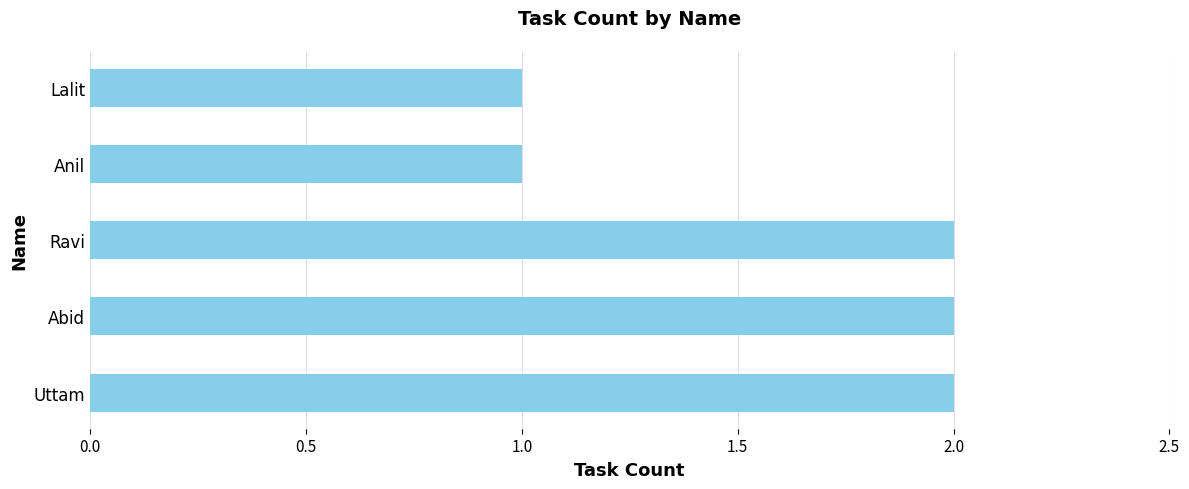

Reading top to bottom, transcribe all the data shown in this chart.

1	1	2	2	2